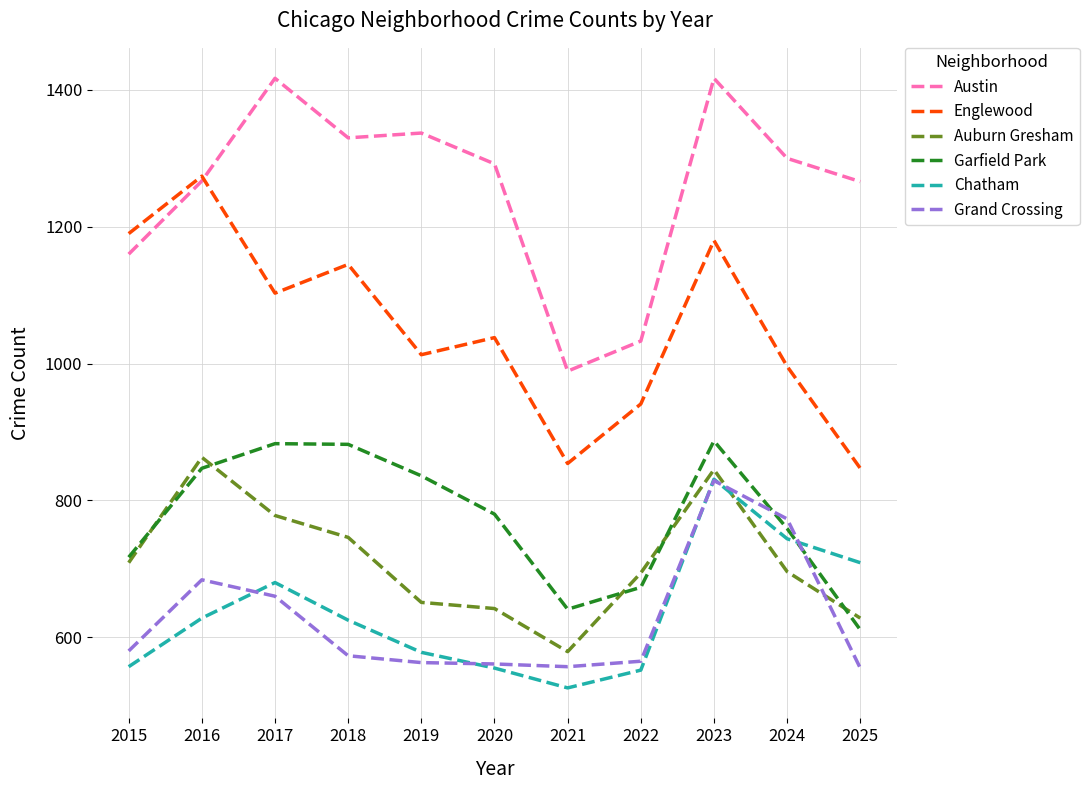

Is the value of Auburn Gresham at 2022 greater than the value of Garfield Park at 2019?

No